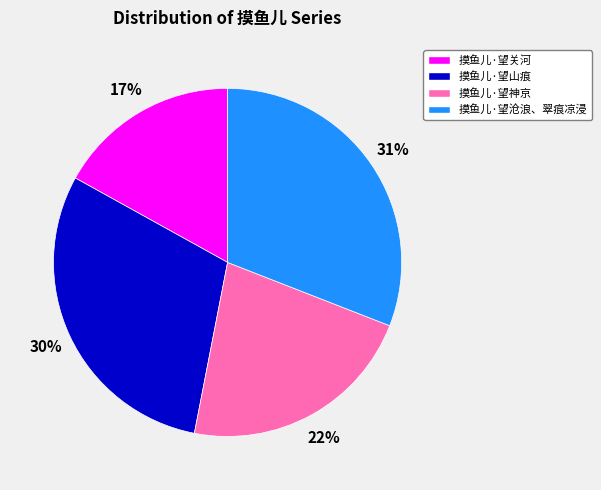

To the nearest percent, what is the difference between the largest and smallest slice percentages?

14%